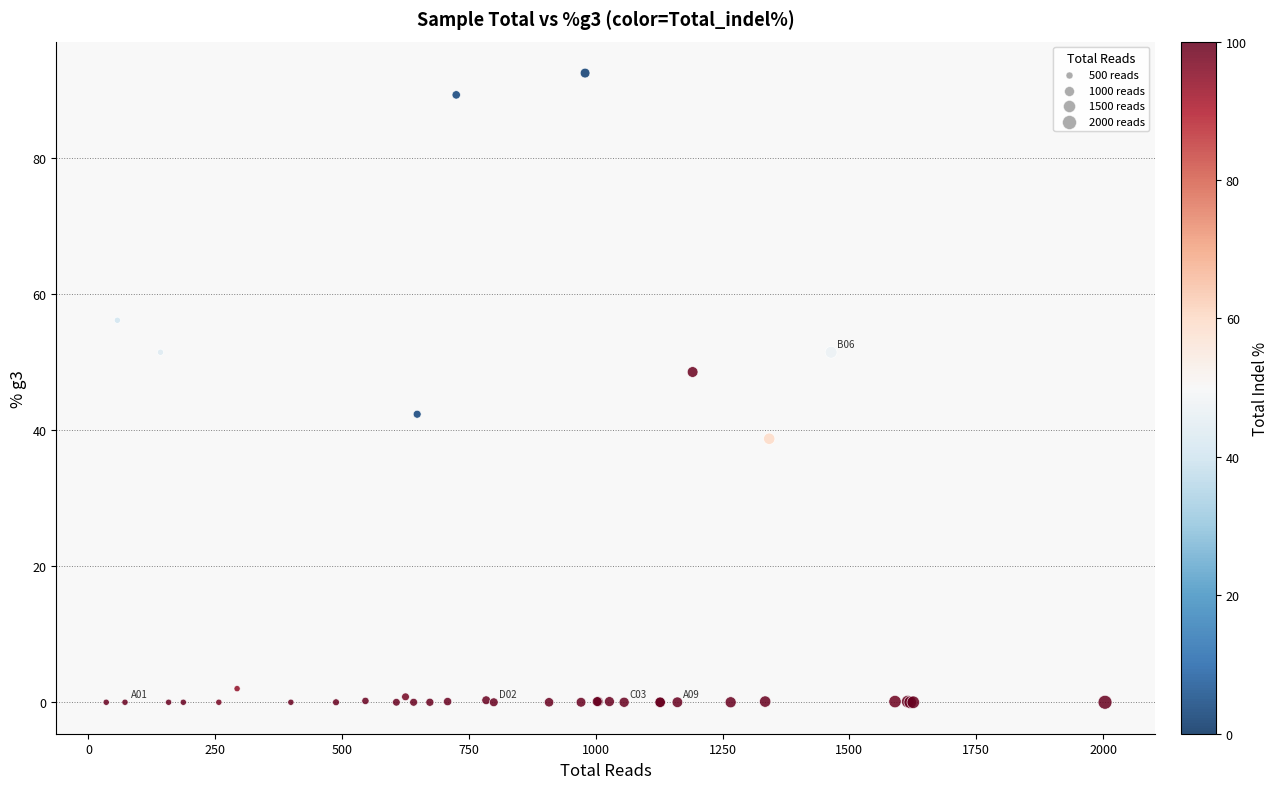

What Y value in the scatter plot is closest to 46?

48.5